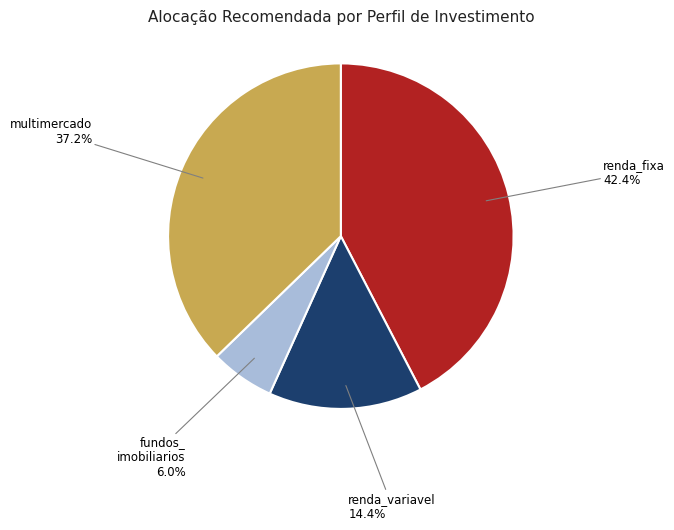

Is there a majority slice in this chart?

No